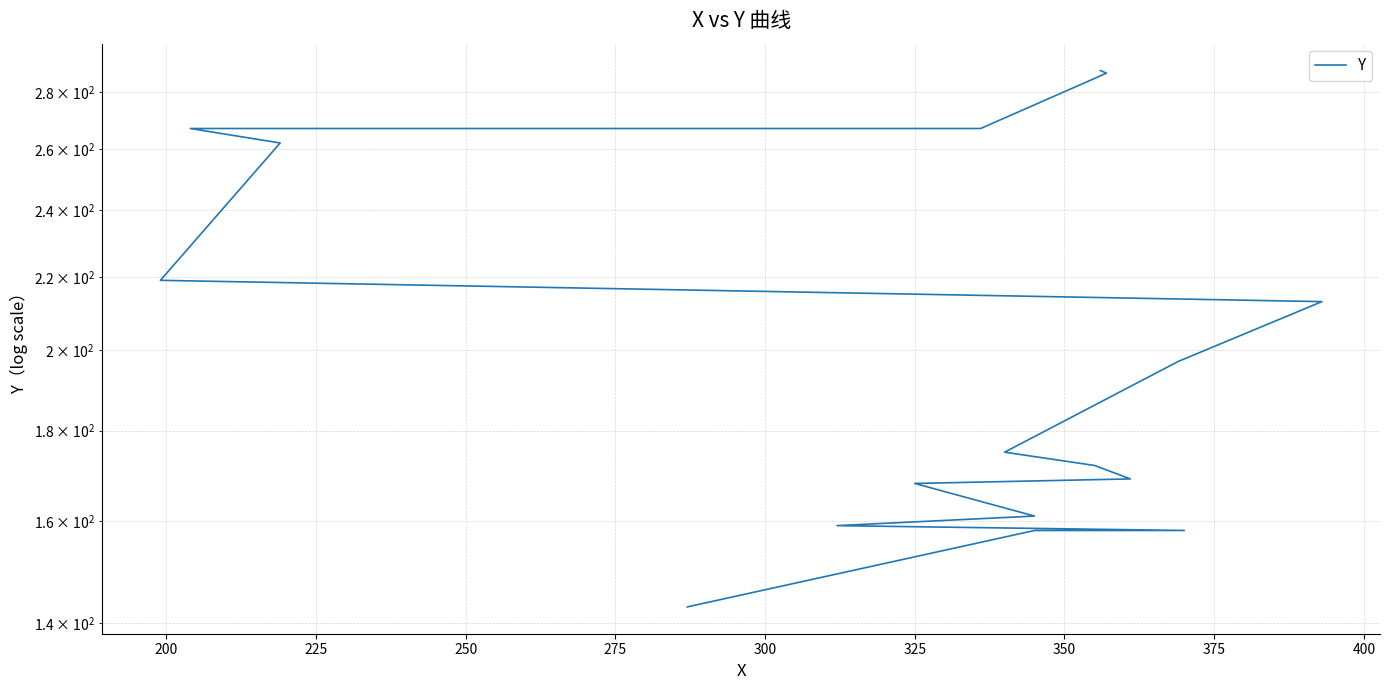

How many data points are less than 197?

9